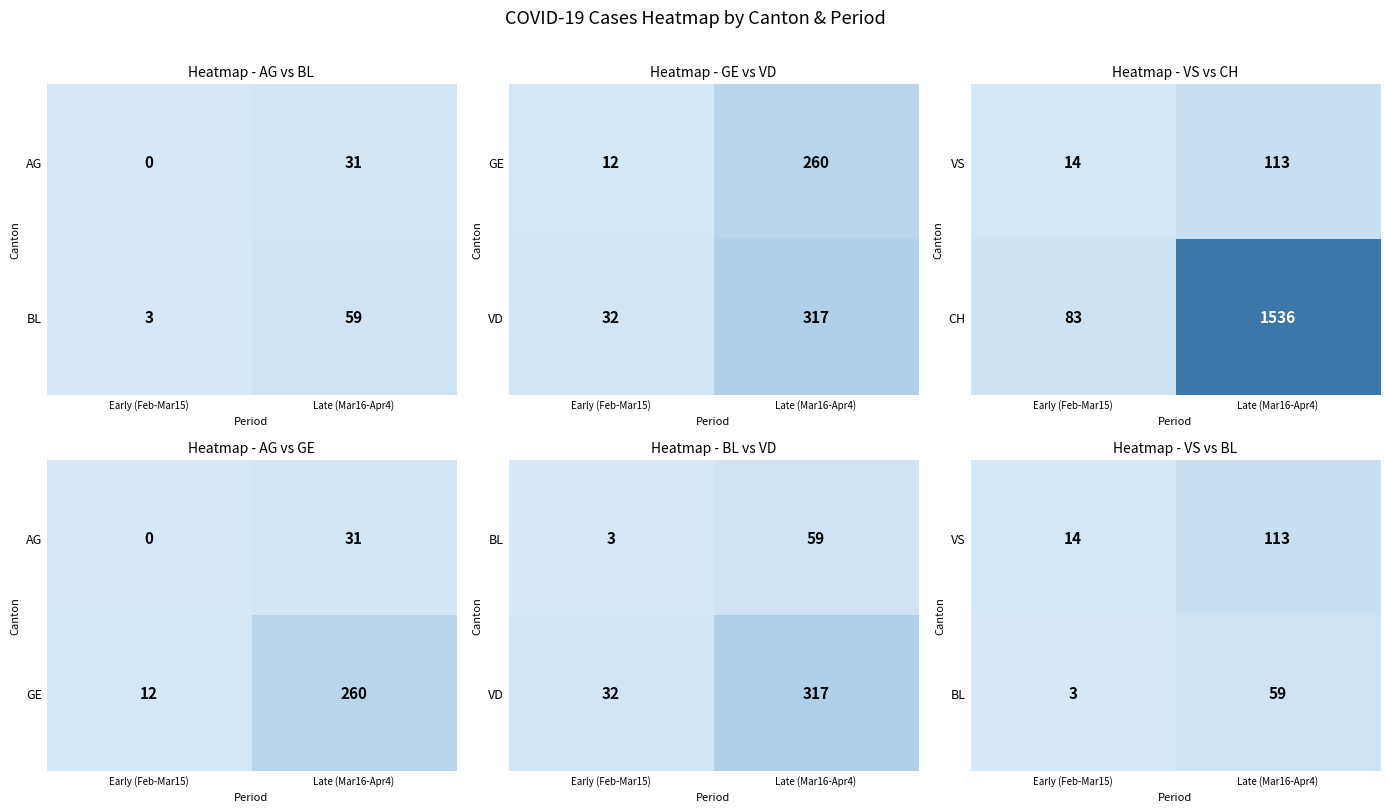

At which label does CH reach its peak?

Late (Mar16-Apr4)